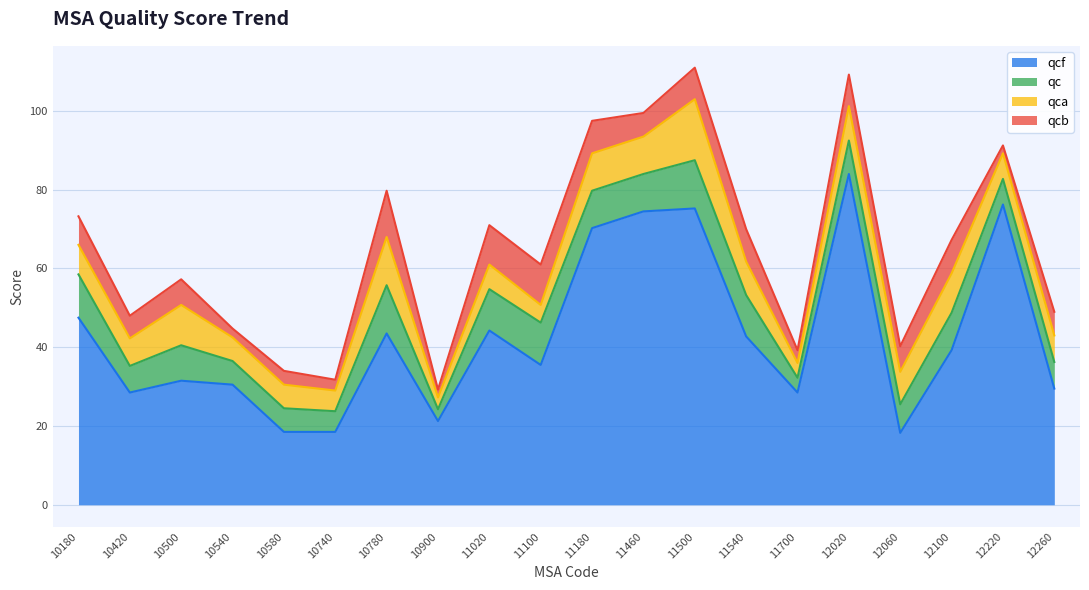

Is the value of qcf at 11500 greater than the value of qca at 10500?

Yes